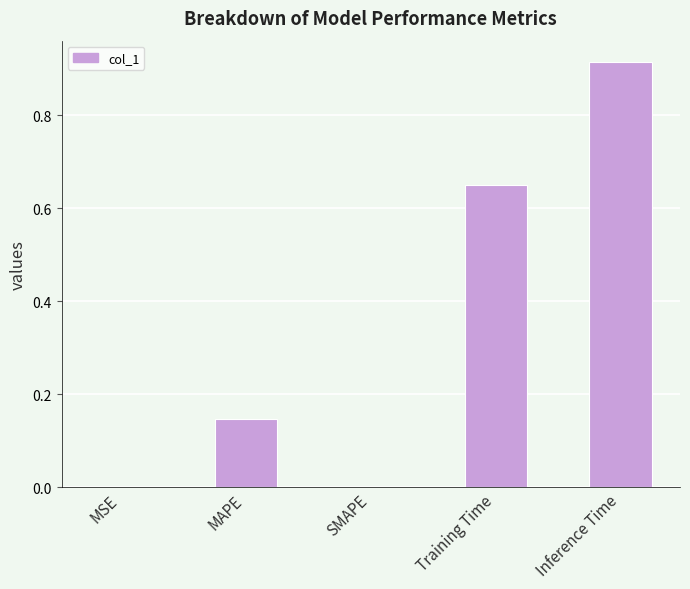

Count the number of categories in the chart.

5